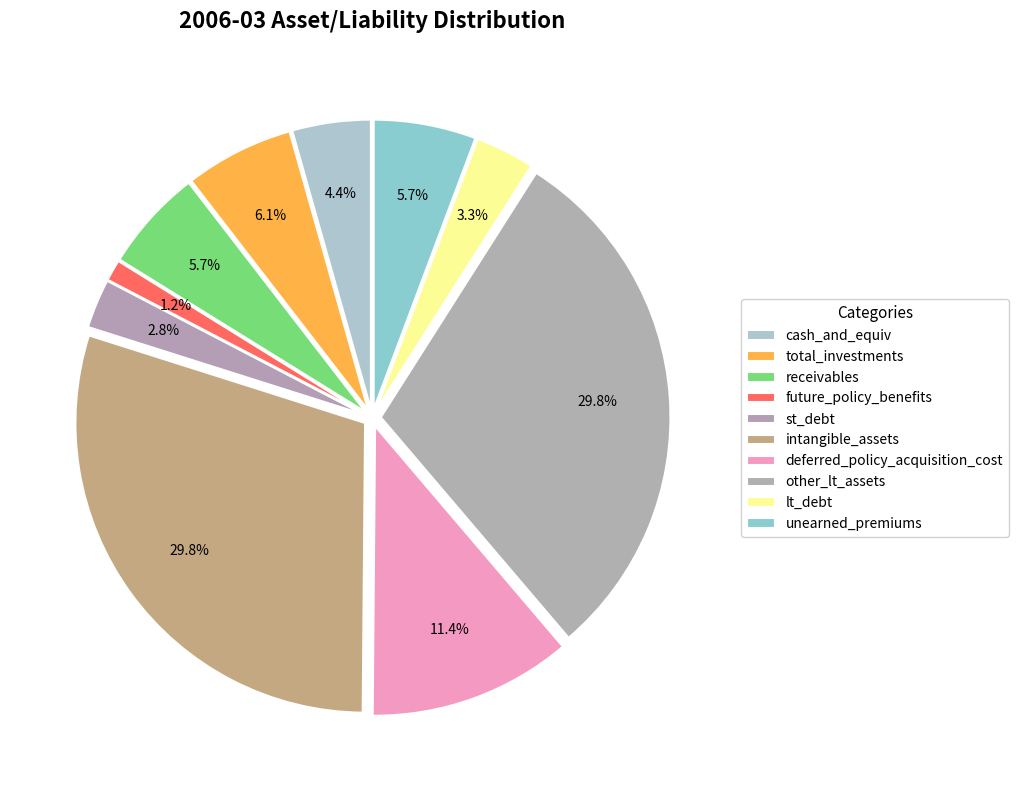

How many slices are in this pie chart?

10